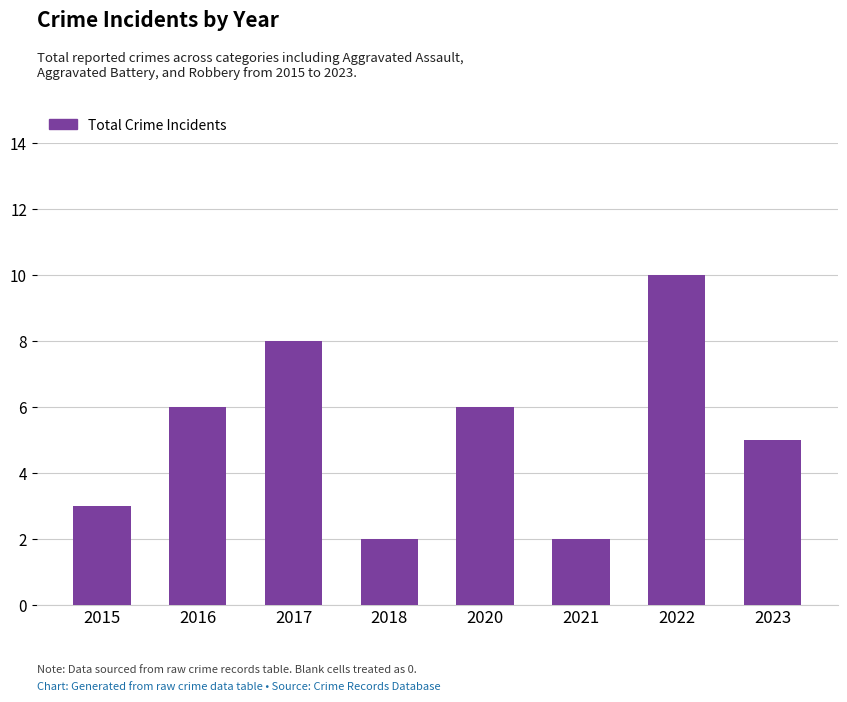

What is the value of the 7th bar from the left?

10